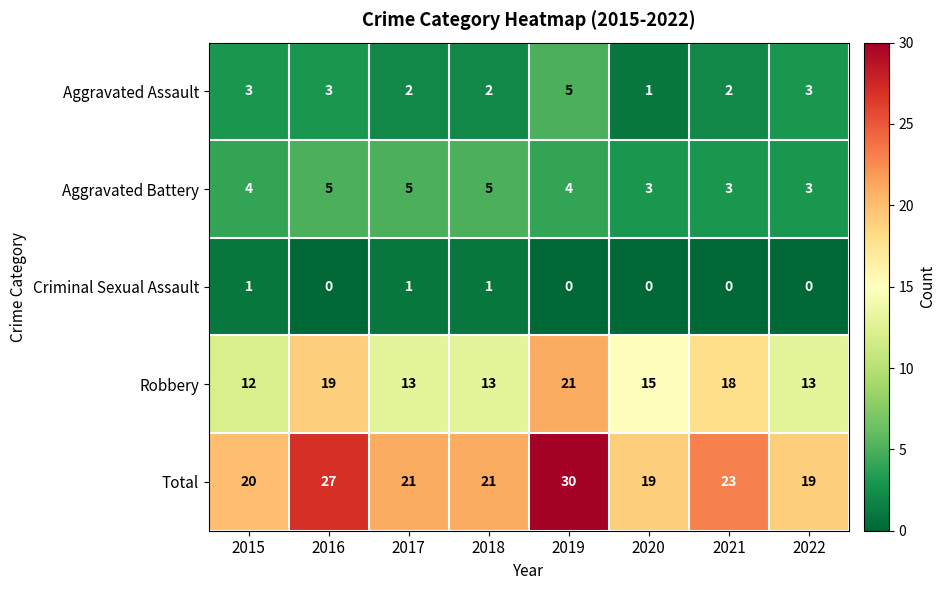

What is the difference between the maximum and minimum values in the Aggravated Assault series?

4